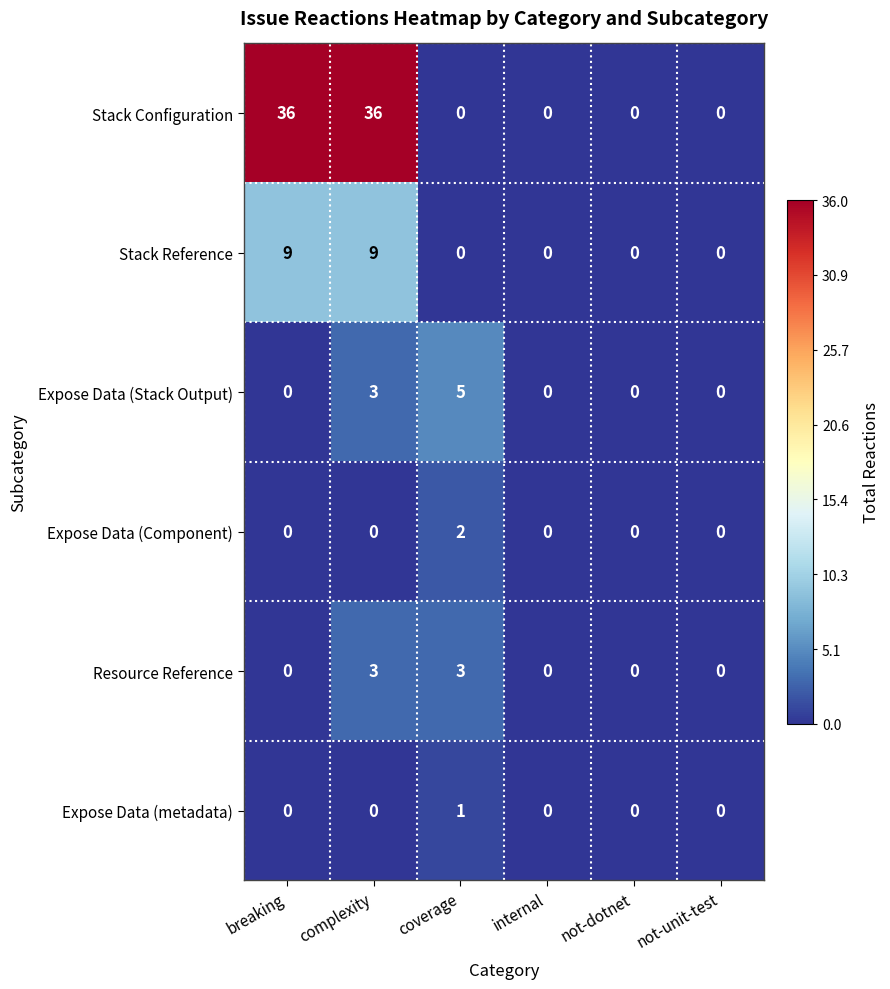

What is the spread (max minus min) of values at breaking?

36